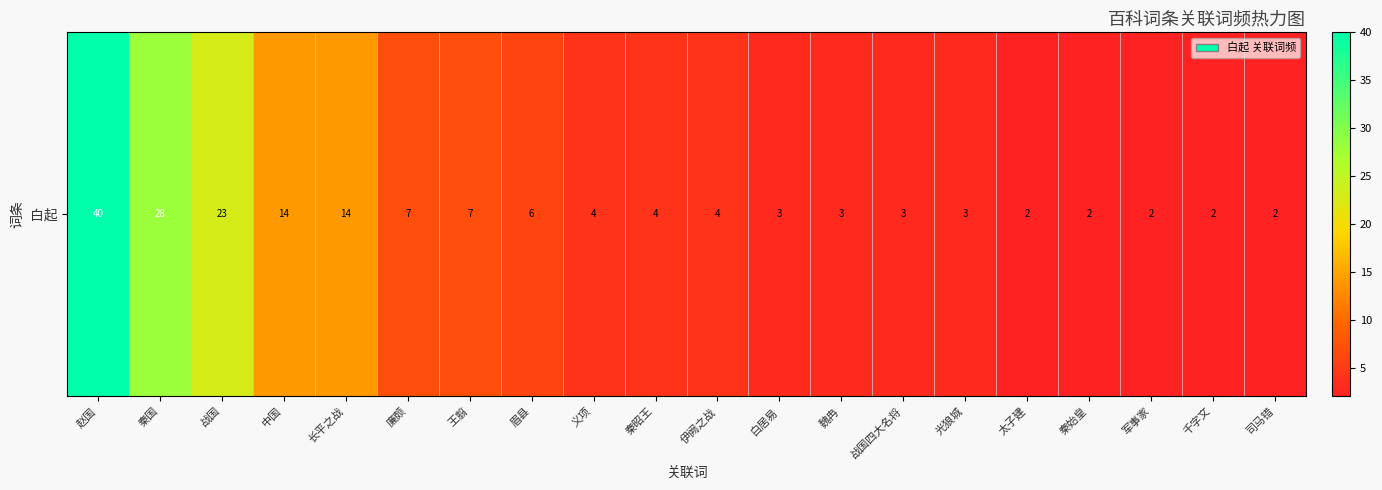

At which category does the chart reach its peak across all series?

赵国